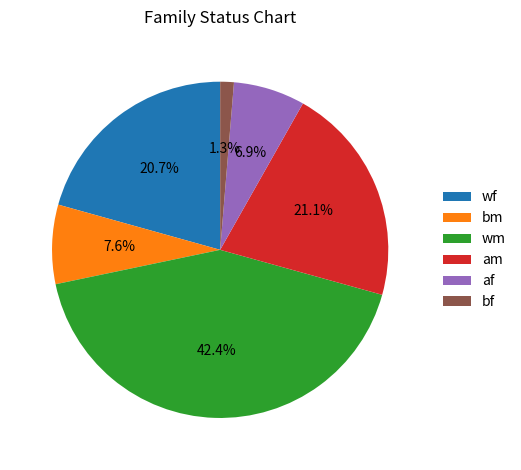

Does wf represent more than half of the total?

No